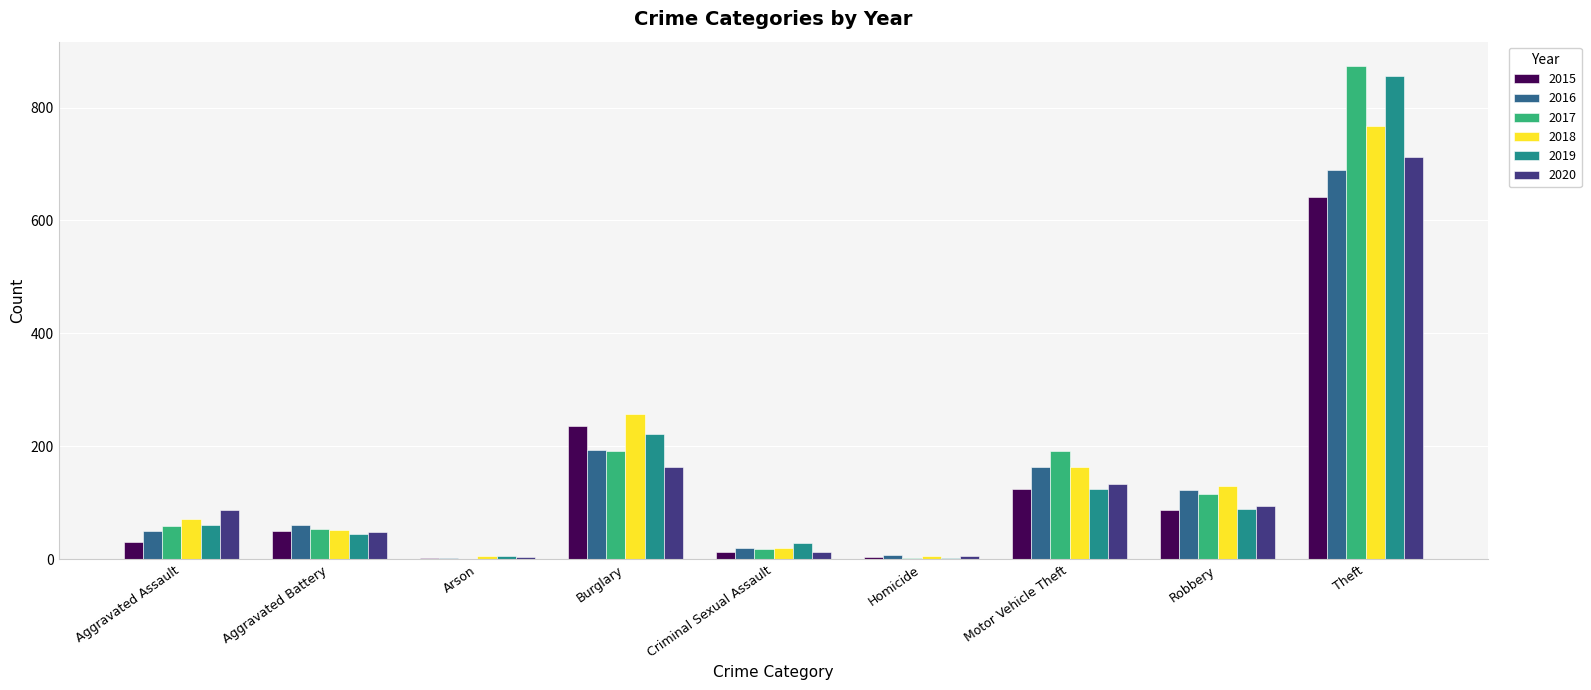

Which category has the highest value in the 2016 series?

Theft